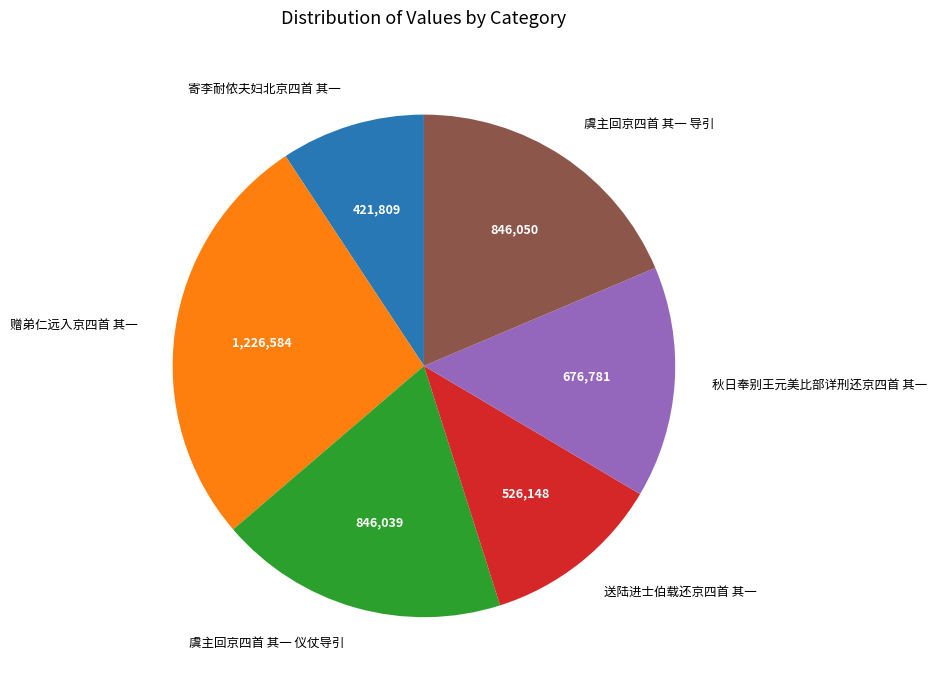

Do 赠弟仁远入京四首 其一 and 寄李耐侬夫妇北京四首 其一 together represent more than half of the pie?

No